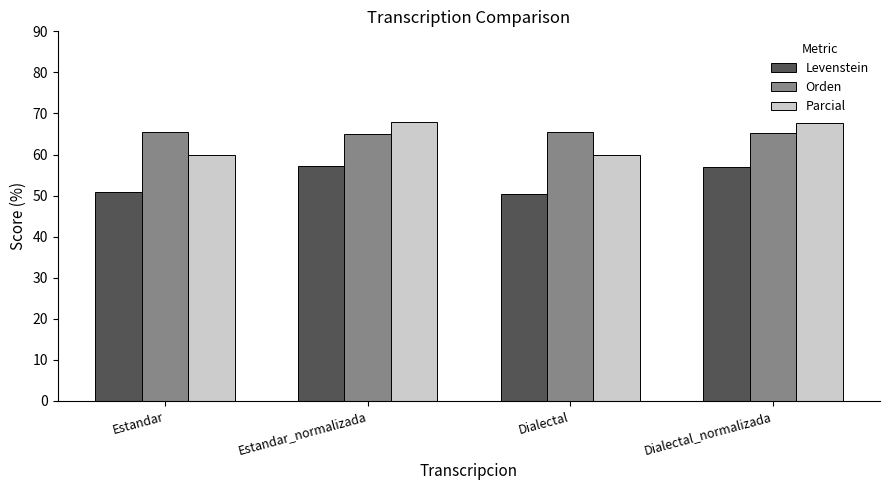

What is the maximum value for Parcial?

67.8